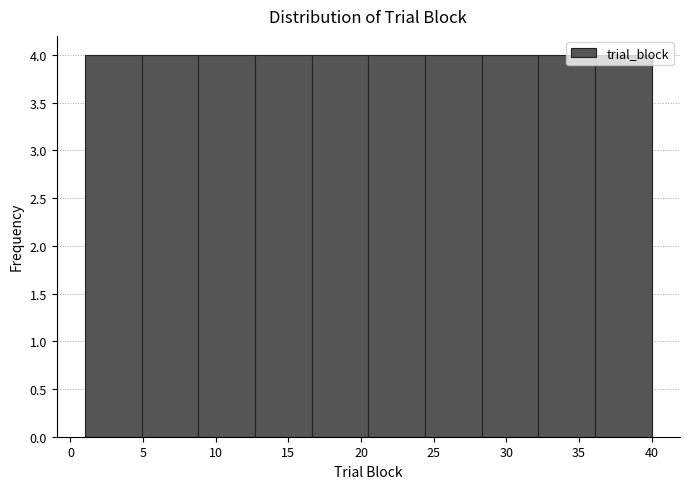

What is the height of the bar covering 12.7 to 16.6 on the x-axis? Neither the bar edges nor the heights are printed on the chart, so give them approximately, as read against the axes.

4